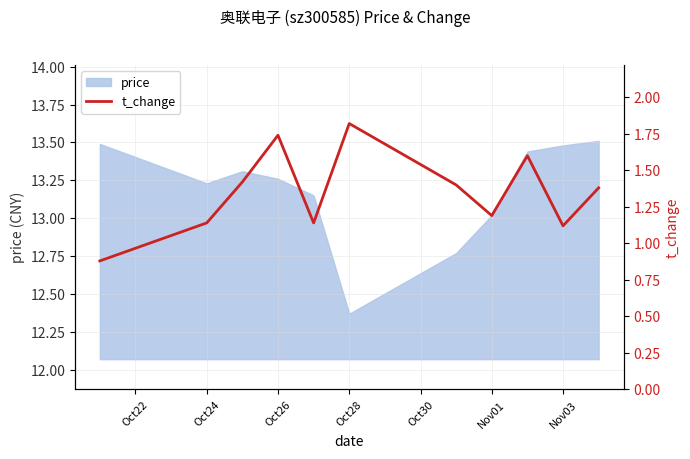

True or false: price has a value of 21.6 at Nov03.

False